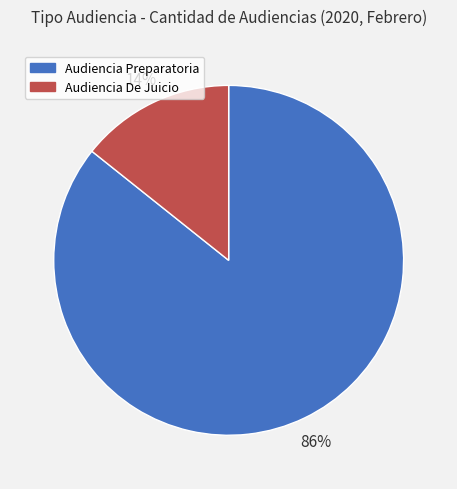

Does Audiencia De Juicio account for over 50% of the chart?

No